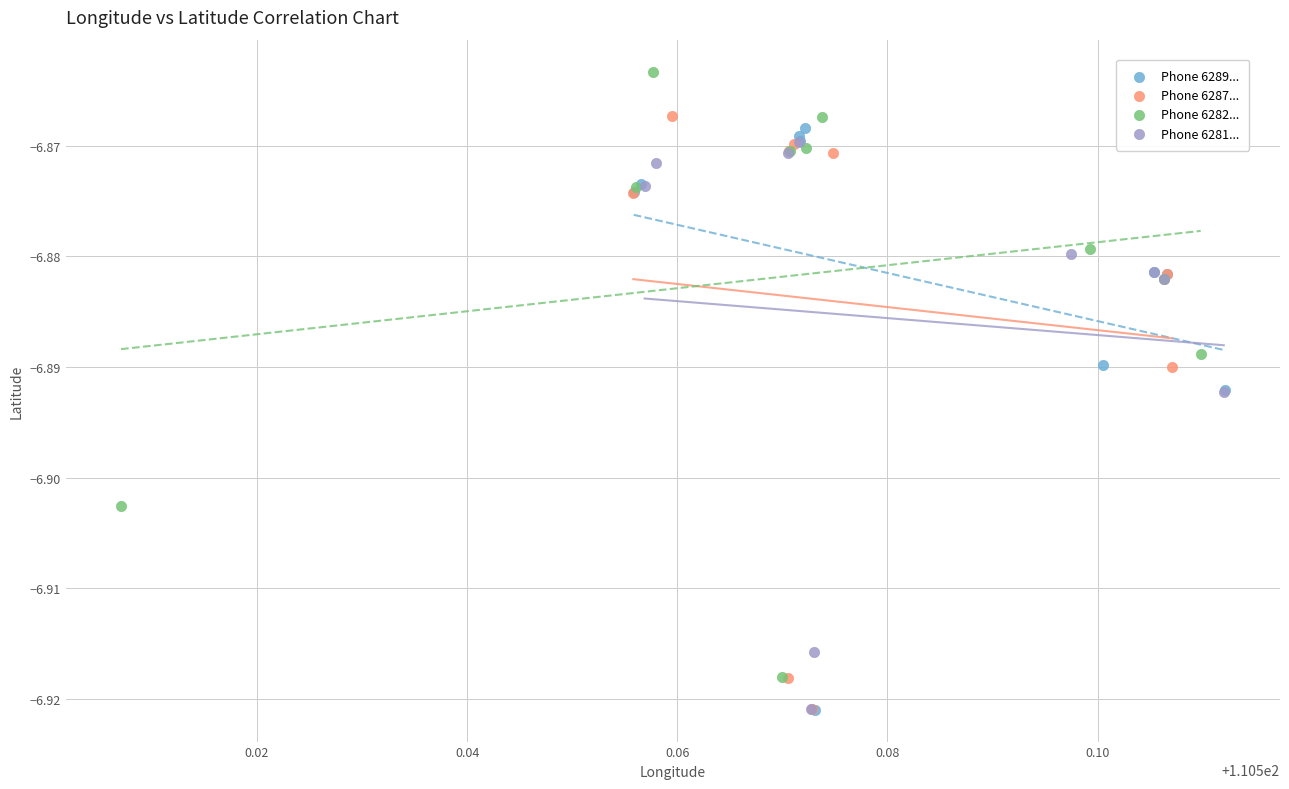

Which series contains the highest Y value?

Phone 6282...